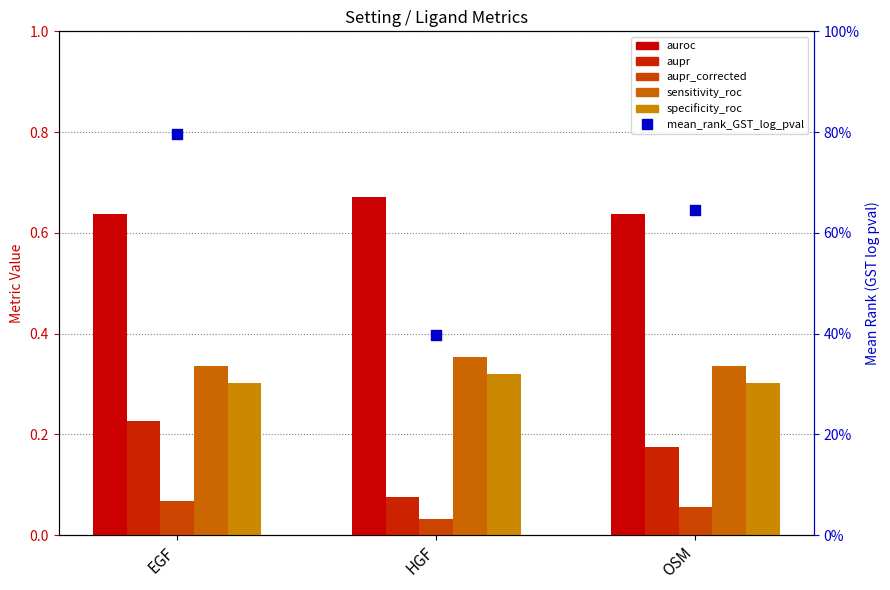

At which category is the sum across all series the highest?

EGF